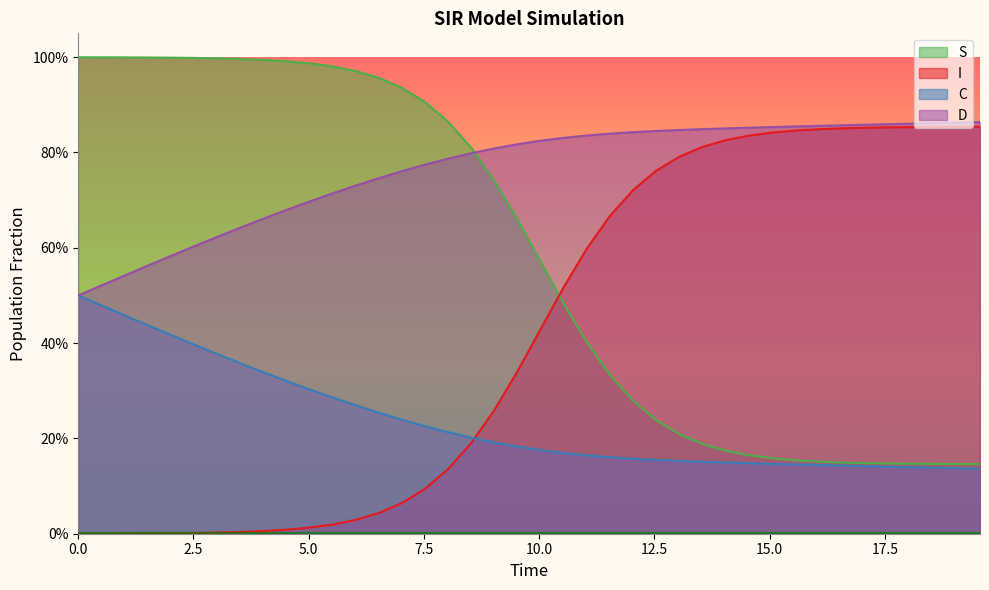

Reading left to right, transcribe all the data shown in this chart.

S: 1.0	1.0	1.0	1.0	1.0	1.0	1.0	1.0	1.0	1.0	1.0	1.0	1.0	1.0	0.9	0.9	0.9	0.8	0.7	0.7	0.6	0.5	0.4	0.3	0.3	0.2	0.2	0.2	0.2	0.2	0.2	0.2	0.2	0.1	0.1	0.1	0.1	0.1	0.1	0.1
I: 0.0	0.0	0.0	0.0	0.0	0.0	0.0	0.0	0.0	0.0	0.0	0.0	0.0	0.0	0.1	0.1	0.1	0.2	0.3	0.3	0.4	0.5	0.6	0.7	0.7	0.8	0.8	0.8	0.8	0.8	0.8	0.8	0.8	0.9	0.9	0.9	0.9	0.9	0.9	0.9
C: 0.5	0.5	0.5	0.4	0.4	0.4	0.4	0.4	0.3	0.3	0.3	0.3	0.3	0.3	0.2	0.2	0.2	0.2	0.2	0.2	0.2	0.2	0.2	0.2	0.2	0.2	0.2	0.2	0.1	0.1	0.1	0.1	0.1	0.1	0.1	0.1	0.1	0.1	0.1	0.1
D: 0.5	0.5	0.5	0.6	0.6	0.6	0.6	0.6	0.7	0.7	0.7	0.7	0.7	0.7	0.8	0.8	0.8	0.8	0.8	0.8	0.8	0.8	0.8	0.8	0.8	0.8	0.8	0.8	0.9	0.9	0.9	0.9	0.9	0.9	0.9	0.9	0.9	0.9	0.9	0.9